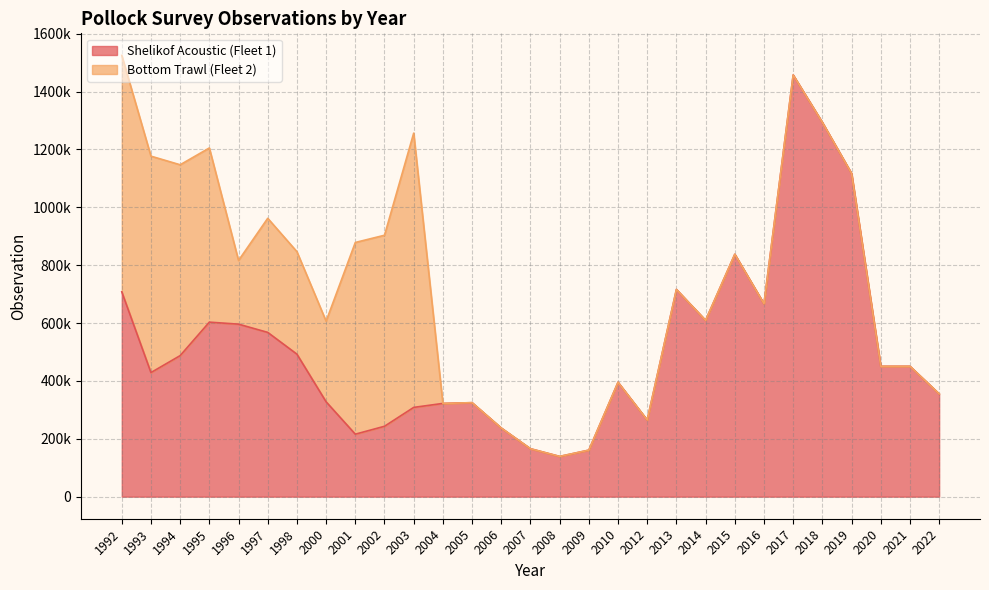

Does the chart have visible grid lines?

Yes